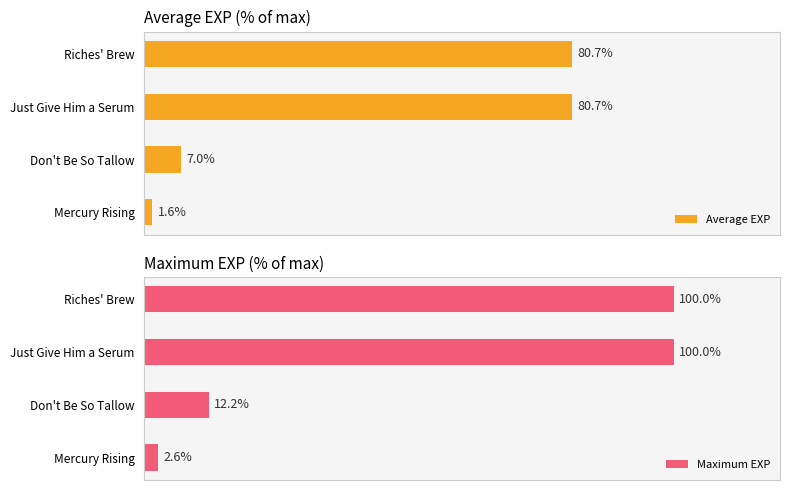

Are the bars horizontal?

Yes